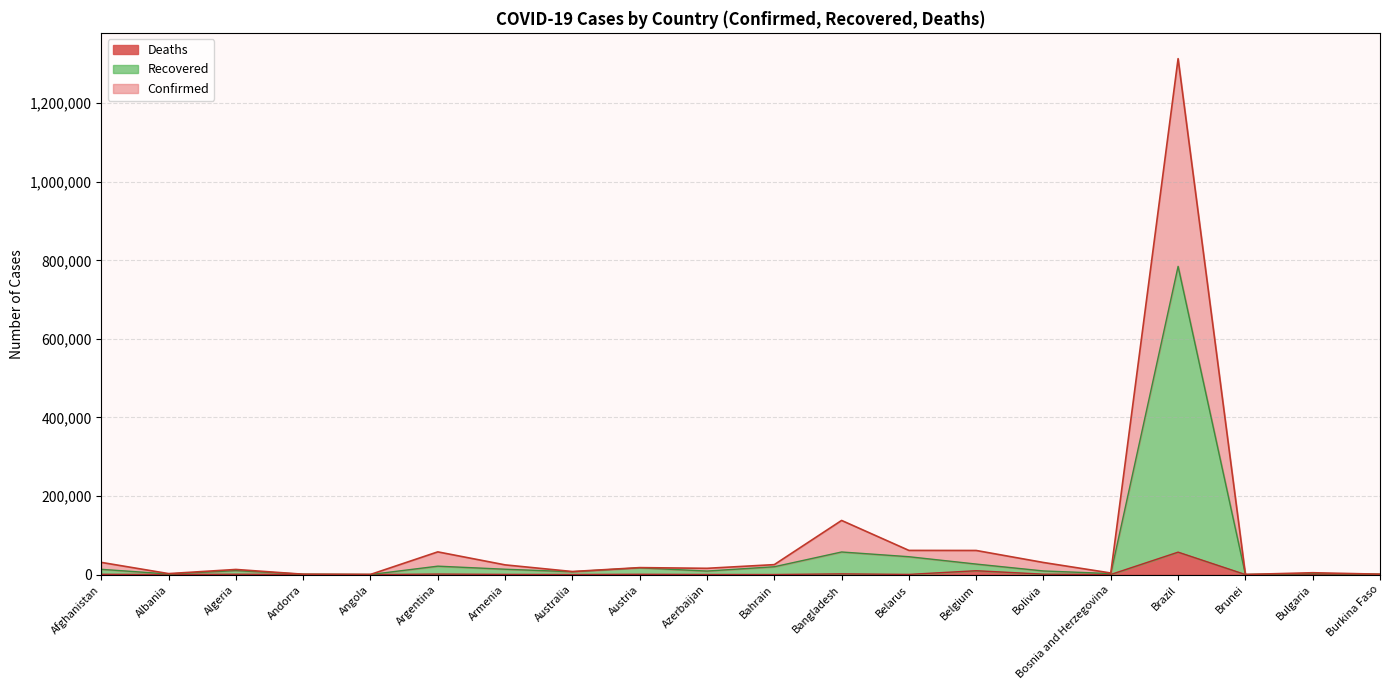

What is the difference between the highest and lowest values at Belgium?

51563